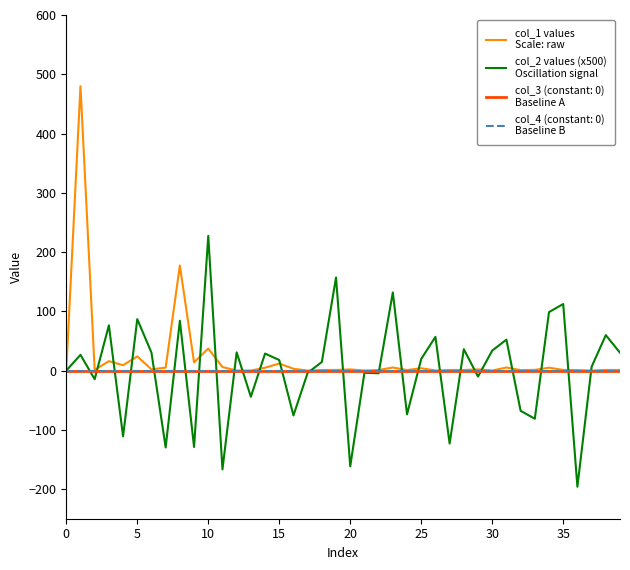

Is this an area chart (filled region under the line)?

No